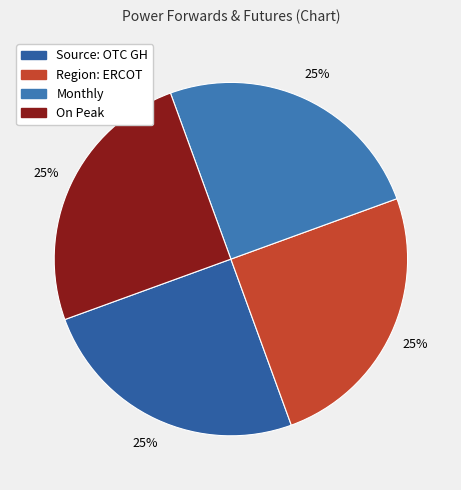

Which category has the smallest portion of the pie?

Source: OTC Global Holdings